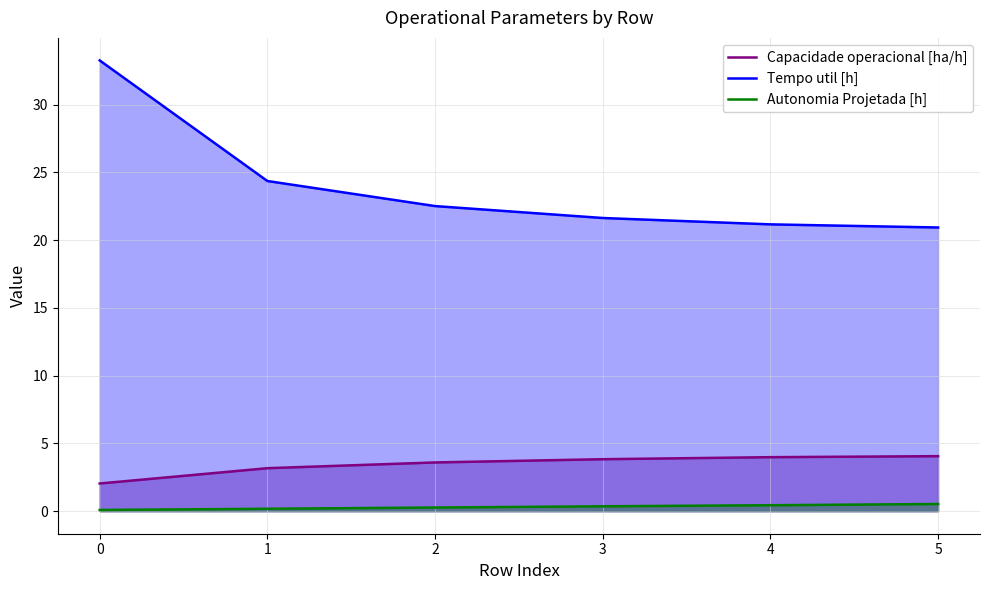

List the series in order of their peak value, highest first.

Tempo util [h], Capacidade operacional [ha/h], Autonomia Projetada [h]